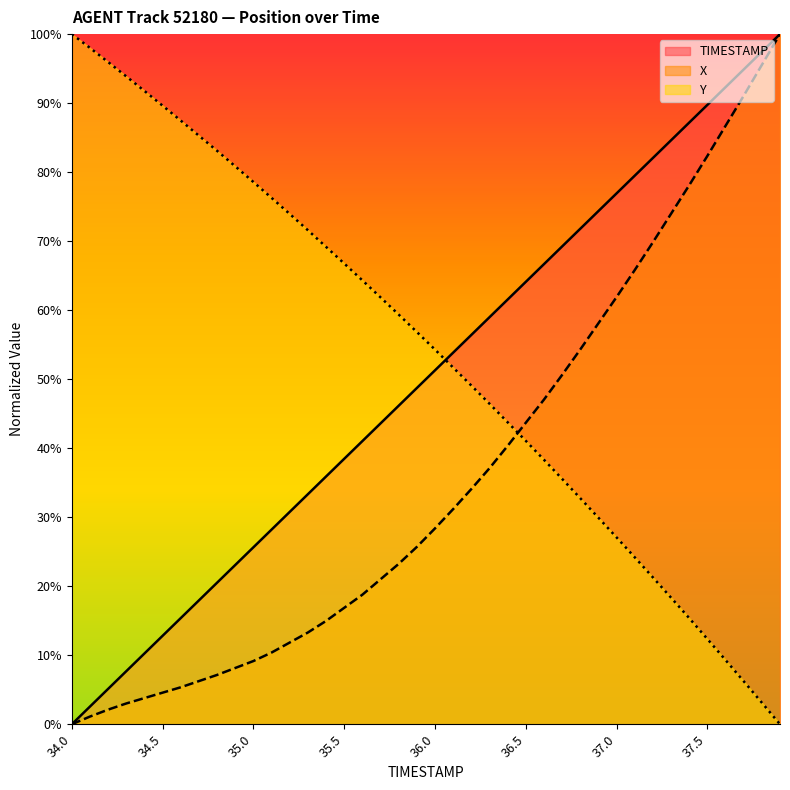

Which series has the widest spread of values?

TIMESTAMP